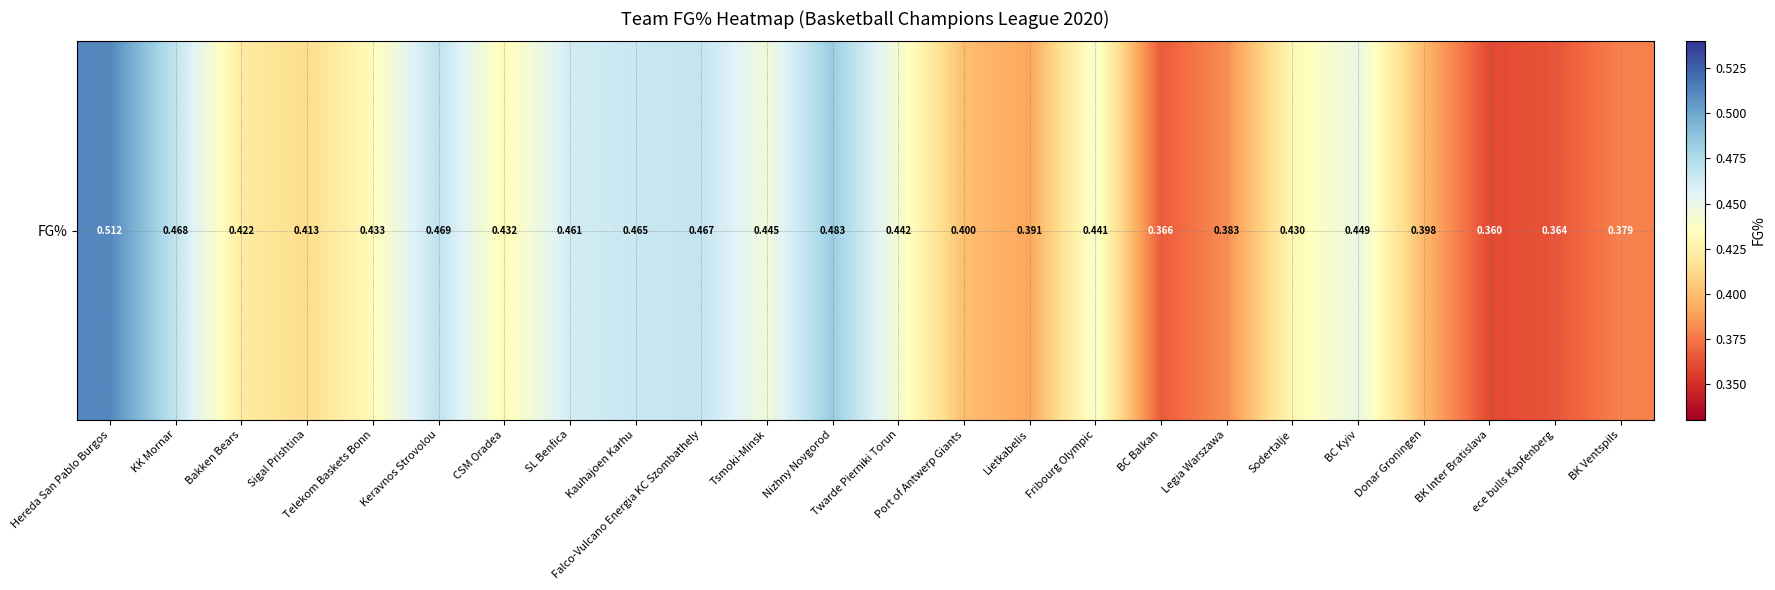

Reading right to left, list all the values displayed in this chart.

0.4	0.4	0.4	0.4	0.4	0.4	0.4	0.4	0.4	0.4	0.4	0.4	0.5	0.4	0.5	0.5	0.5	0.4	0.5	0.4	0.4	0.4	0.5	0.5